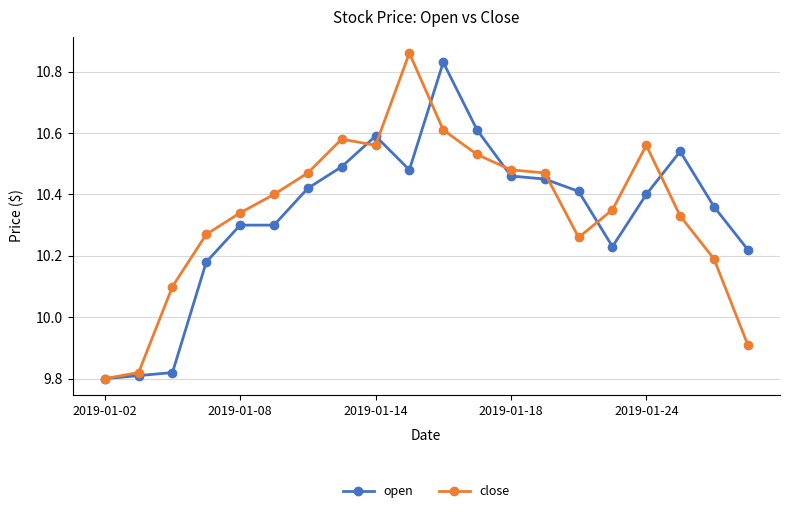

True or false: close has more than 1 points higher than both neighbors.

True